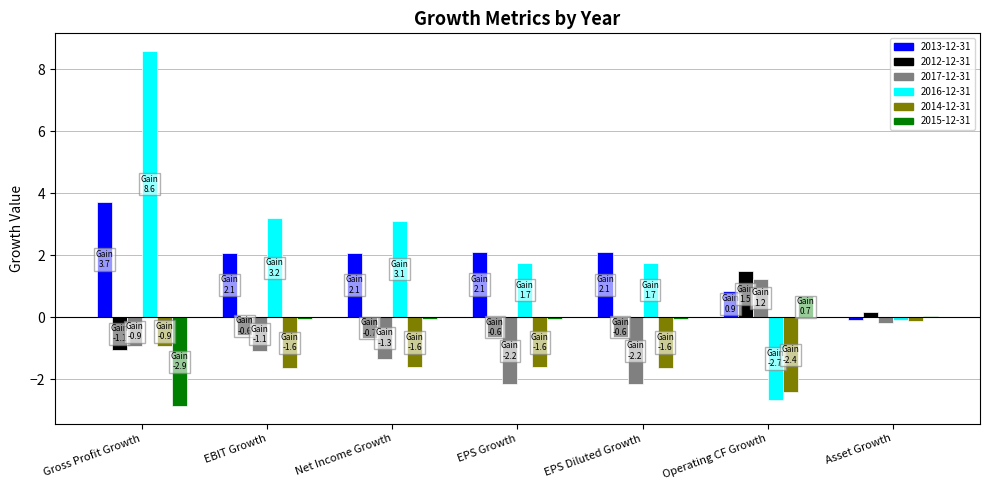

Read the 2017-12-31 value at Net Income Growth.

-1.3